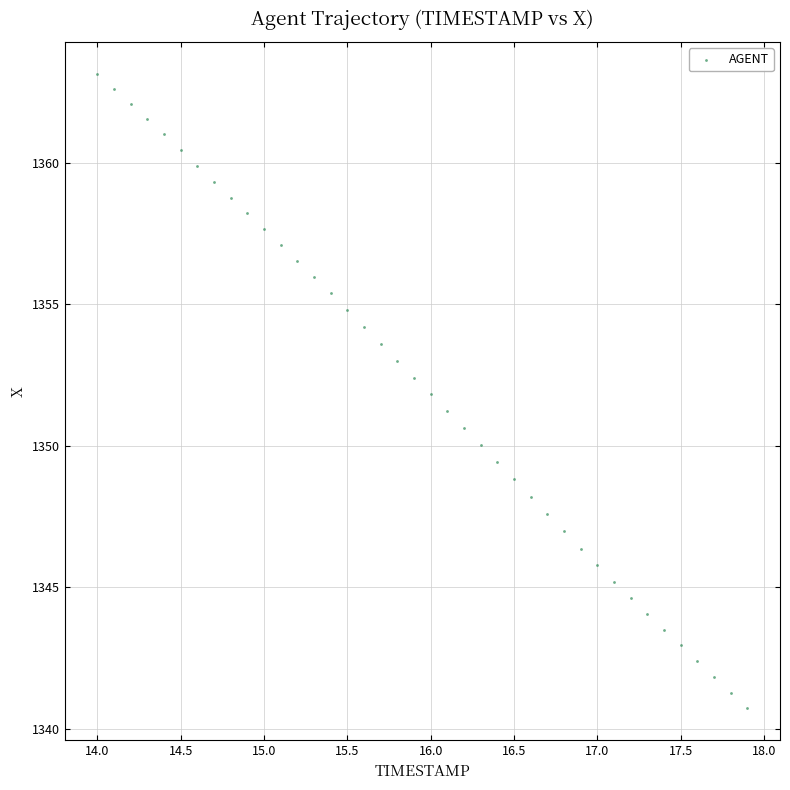

What is the range of Y values (max minus min)?

22.4